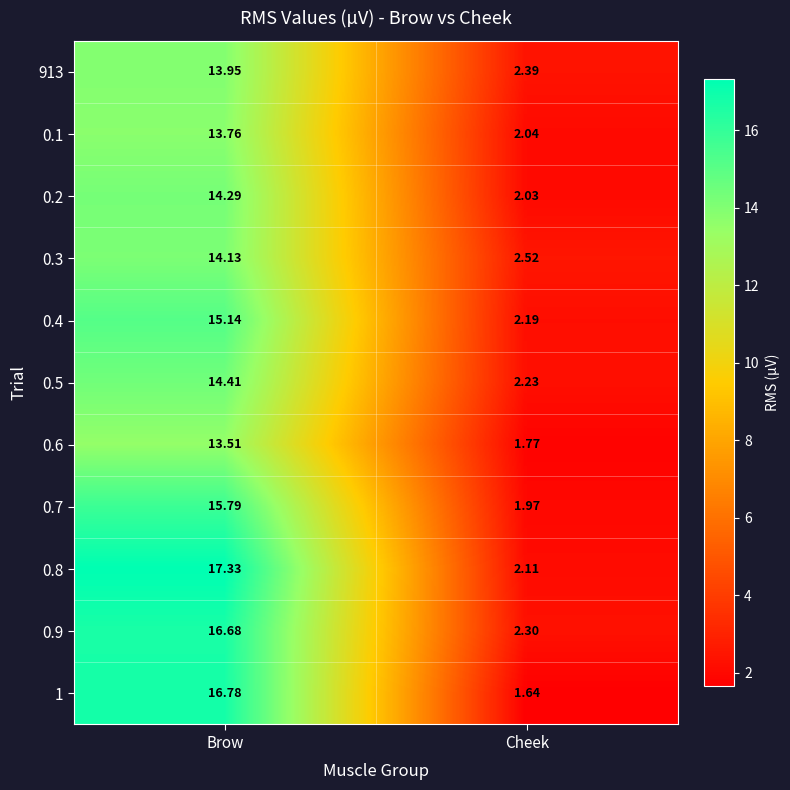

Which category has the highest value across all series?

Brow